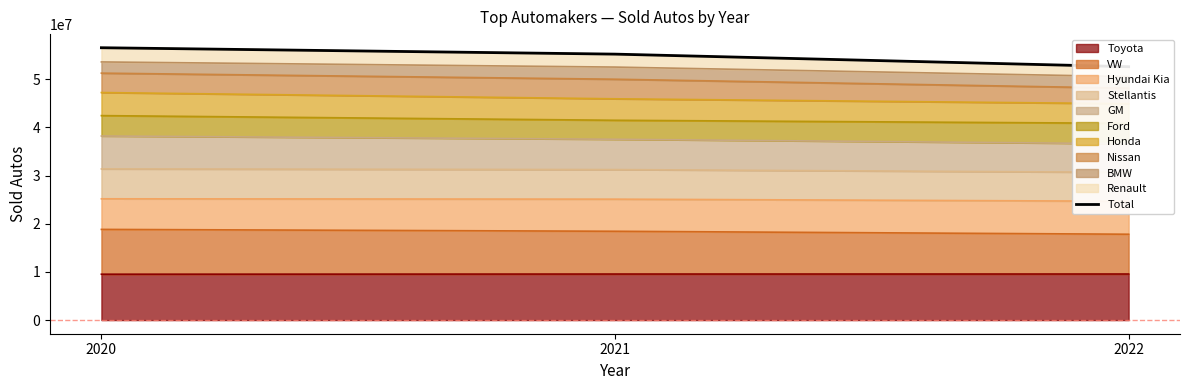

Reading left to right, extract all data points from this chart.

2020=56553092	2021=55224983	2022=52609297